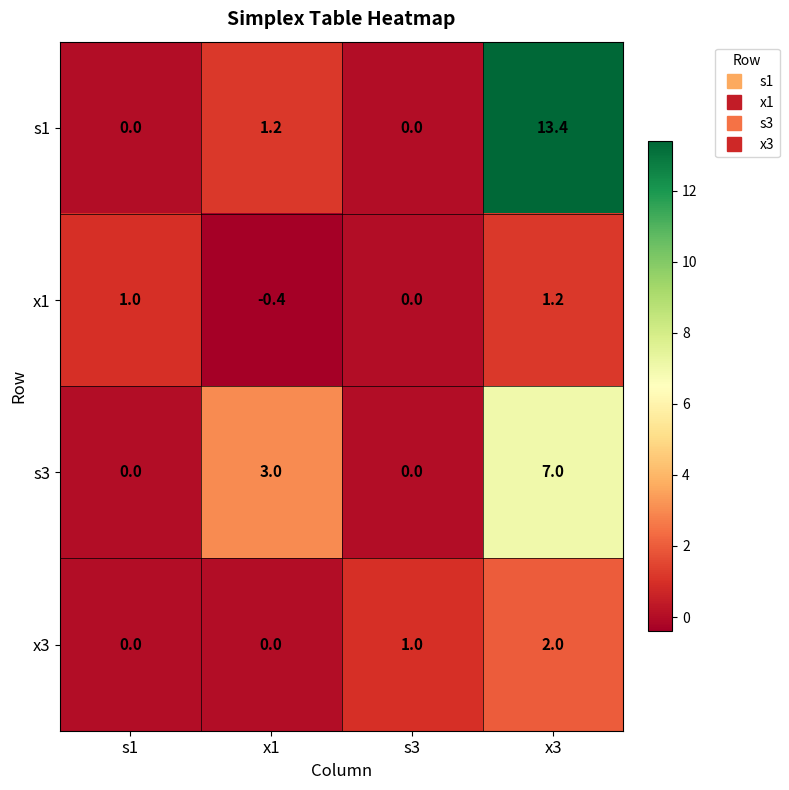

What is the total value across all series at s1?

1.0